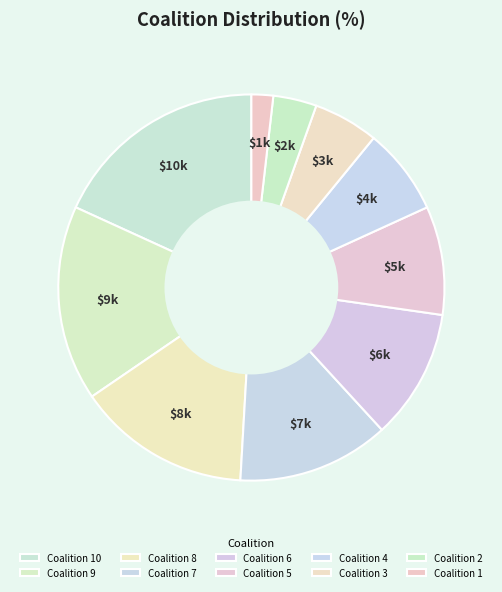

How many slices are in this pie chart?

10